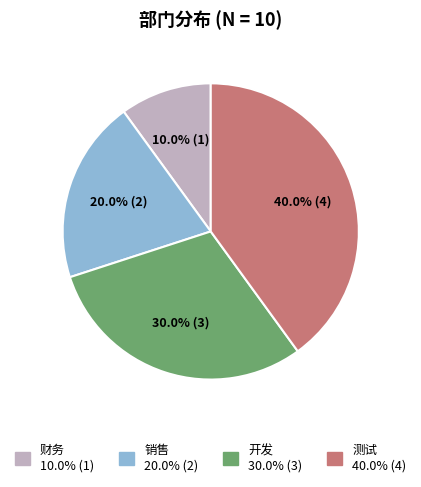

Combined, what portion of the pie is 销售 and 测试?

60.0%